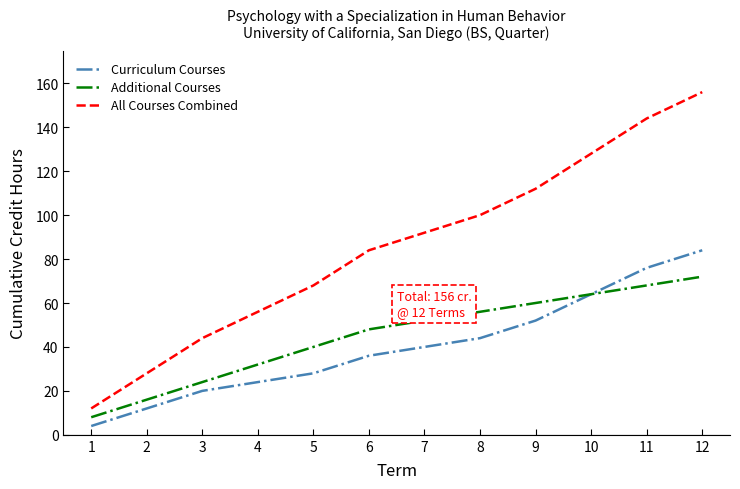

What is the spread (max minus min) of values at 10?

64